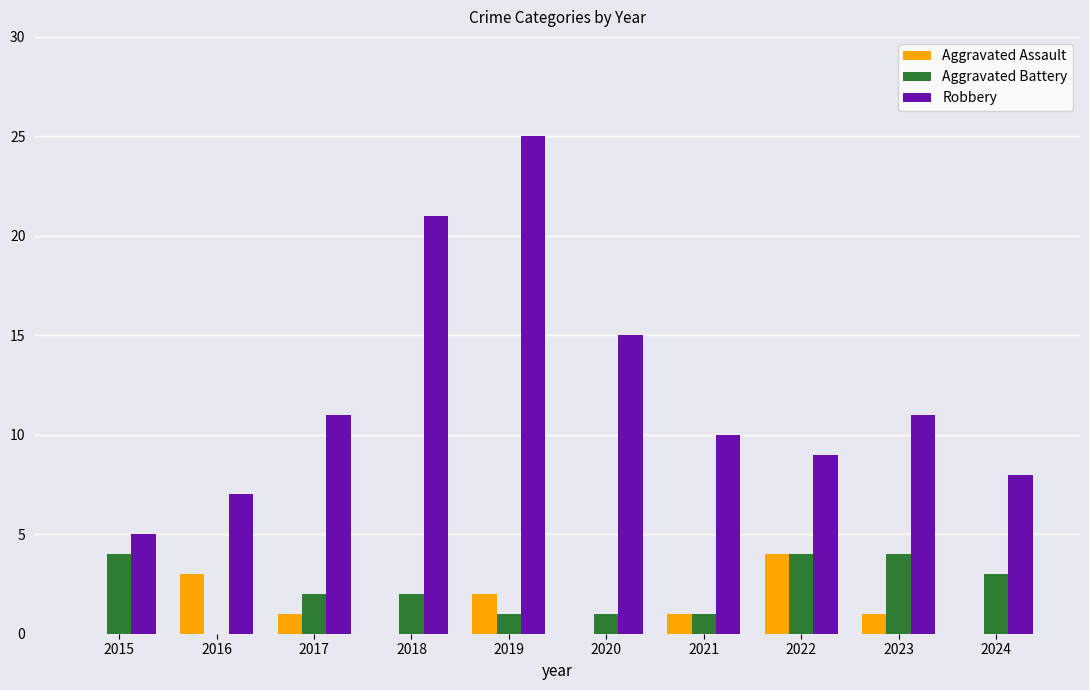

Reading left to right, list all the values displayed in this chart.

Aggravated Assault: 0	3	1	0	2	0	1	4	1	0
Aggravated Battery: 4	0	2	2	1	1	1	4	4	3
Robbery: 5	7	11	21	25	15	10	9	11	8